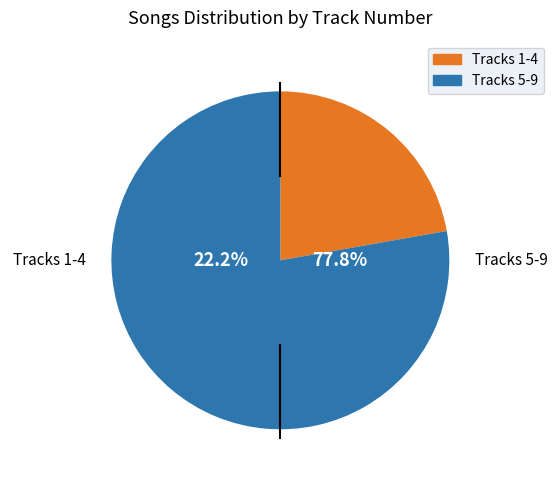

Is Laulu on iloni ja työni the majority of the pie?

No